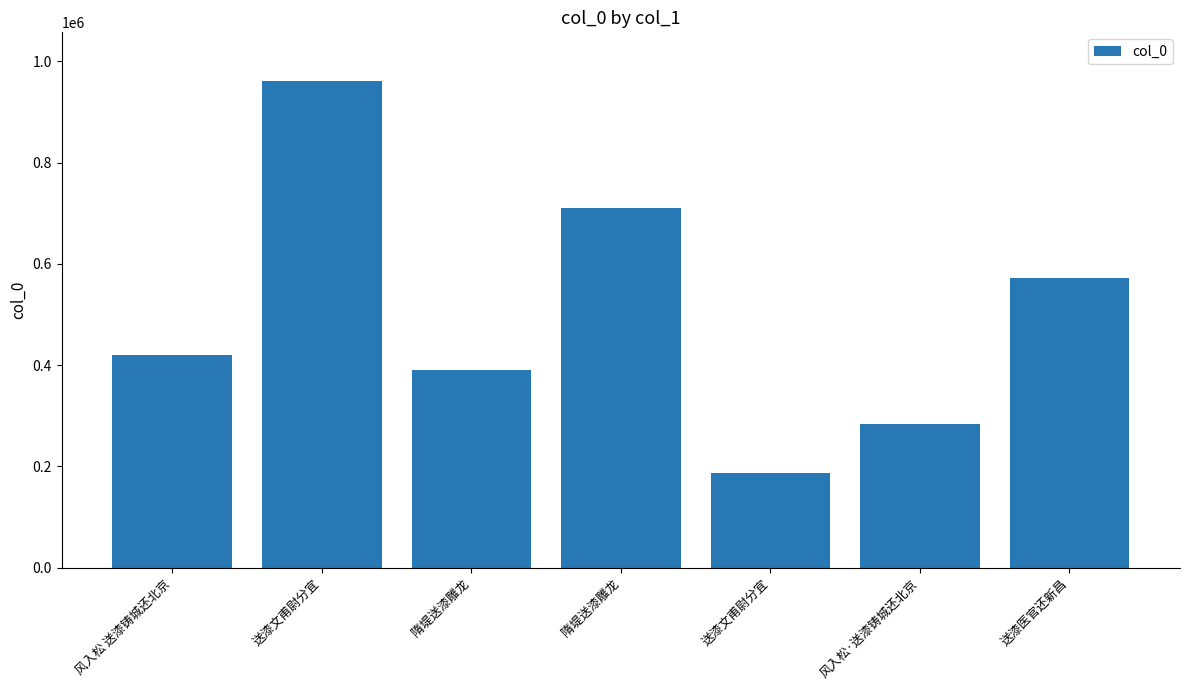

What is the approximate value at 送漆文甫尉分宜, to the nearest 50?

187250